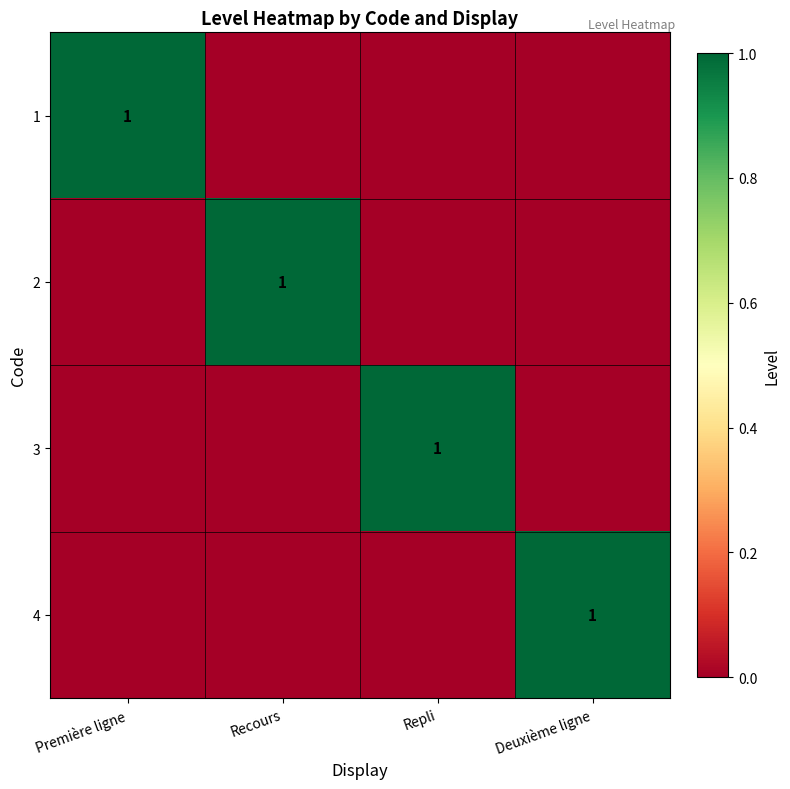

The value of 4 at Deuxième ligne is 2. True or false?

False